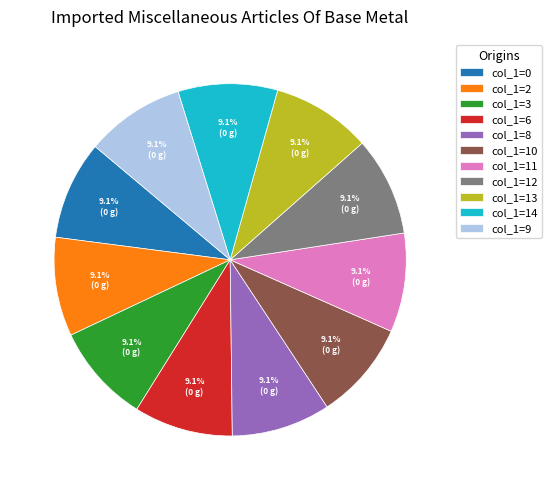

How much of the chart is everything except col_1=3?

90.9%